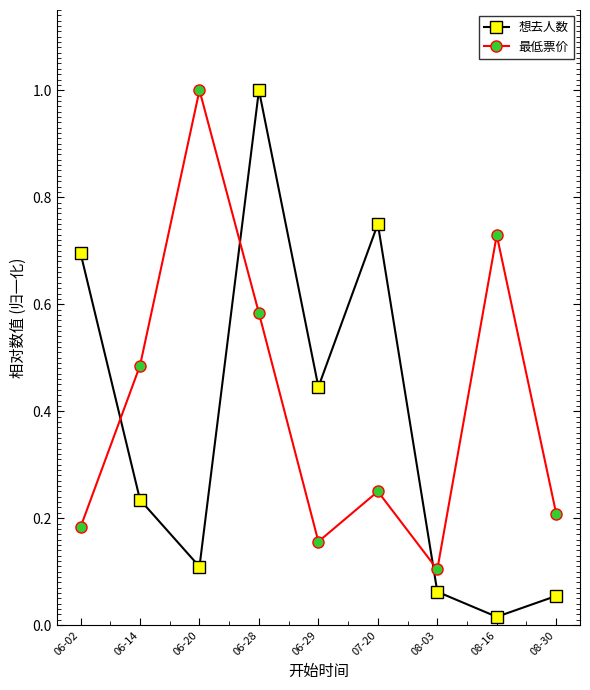

How many lines are shown in the chart?

2